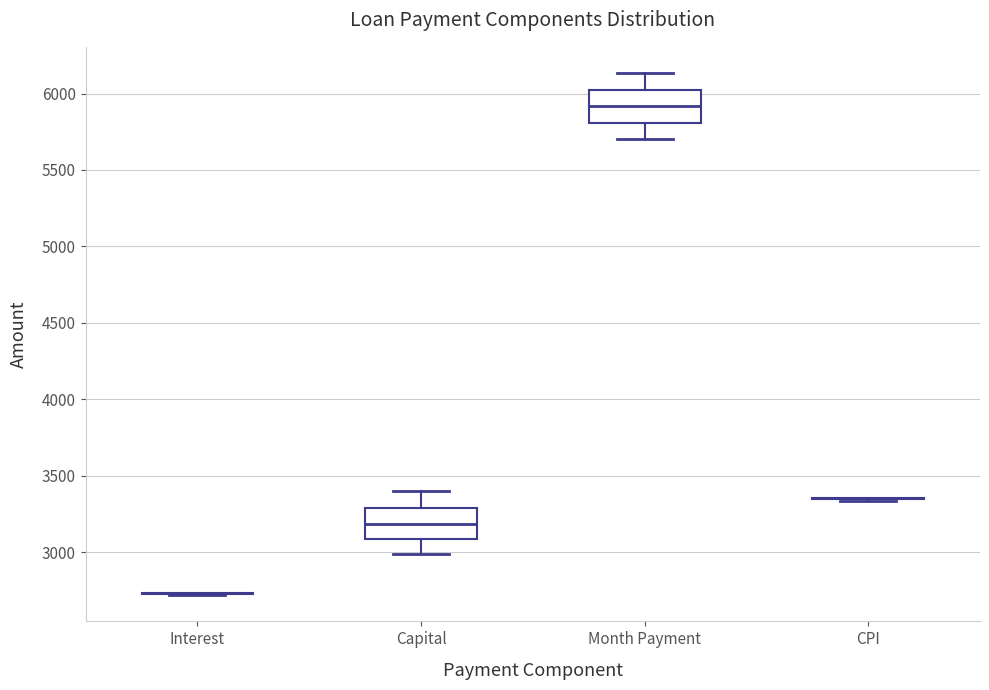

Reading left to right, read every box against the y-axis: the position of its median line, the range the box covers, and the ends of its whiskers. The values are not printed on the chart, so give them approximately, as read against the axis.

Interest: box collapsed to a line at 2750, whiskers 2700 to 2750
Capital: median 3200, box 3100 to 3300, whiskers 3000 to 3400
Month Payment: median 5900, box 5800 to 6050, whiskers 5700 to 6150
CPI: box collapsed to a line at 3350, whiskers 3350 to 3350